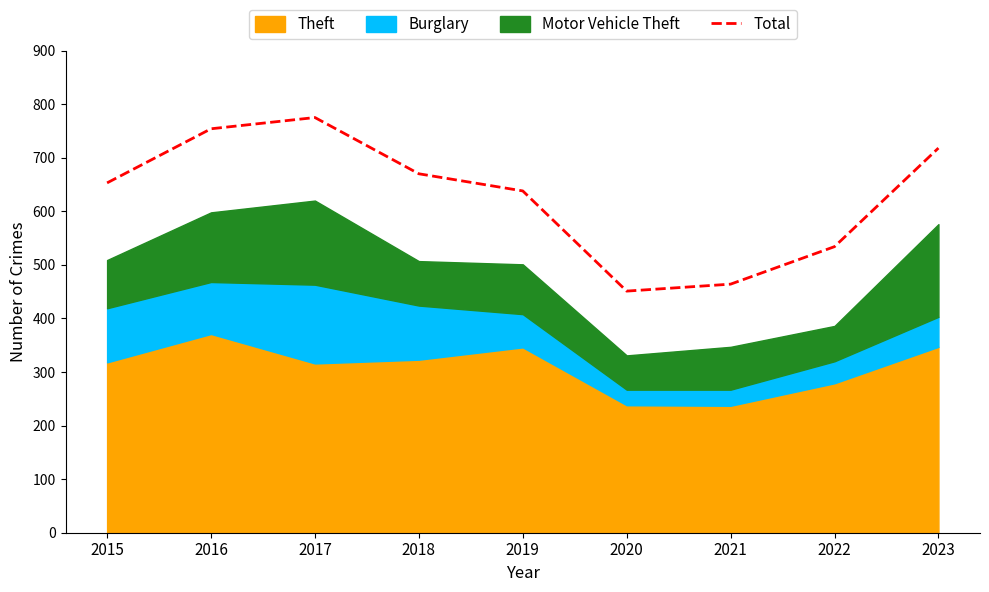

At which category does the chart reach its peak across all series?

2017